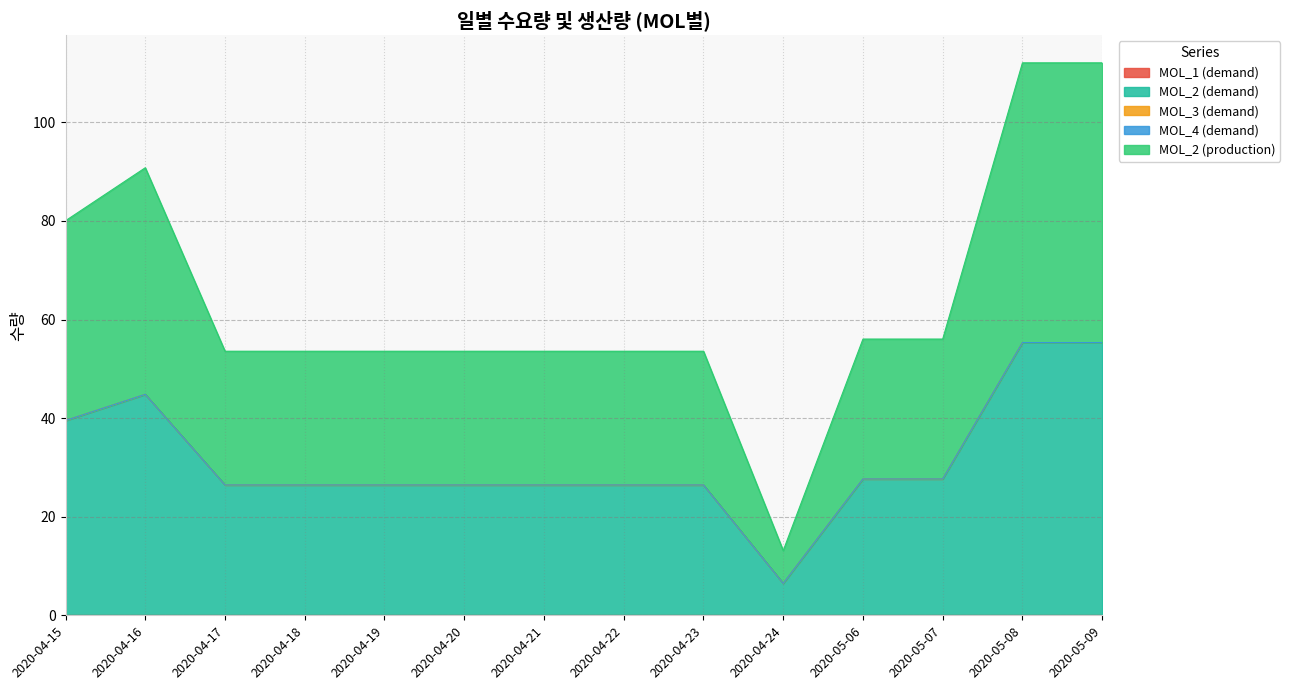

True or false: MOL_3 (demand) has more than 0 interior local peaks.

False